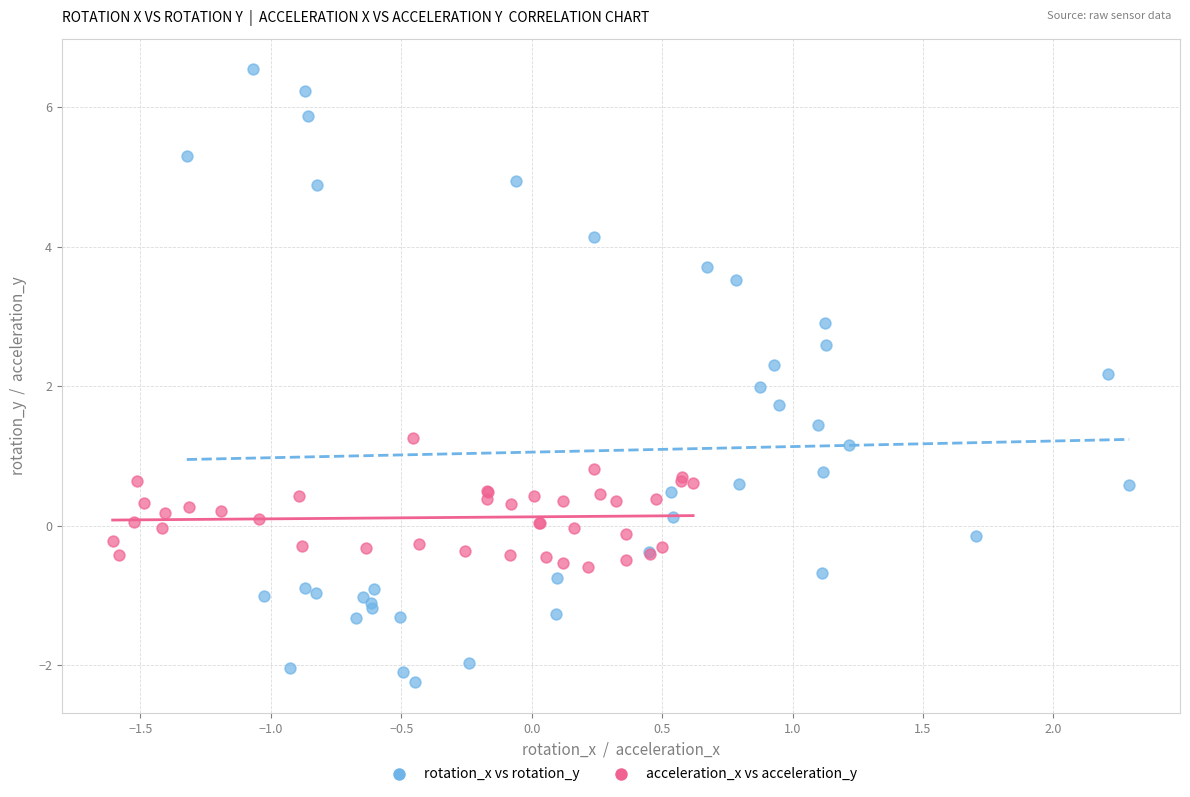

Which series reaches the maximum Y coordinate?

rotation_x vs rotation_y